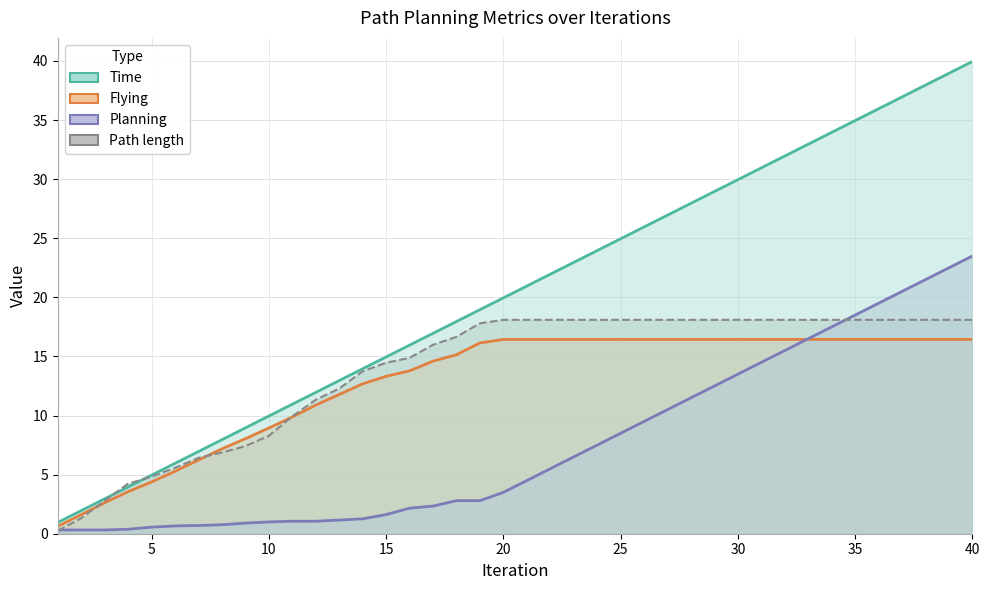

True or false: Time has a value of 0.3 at 0.

False